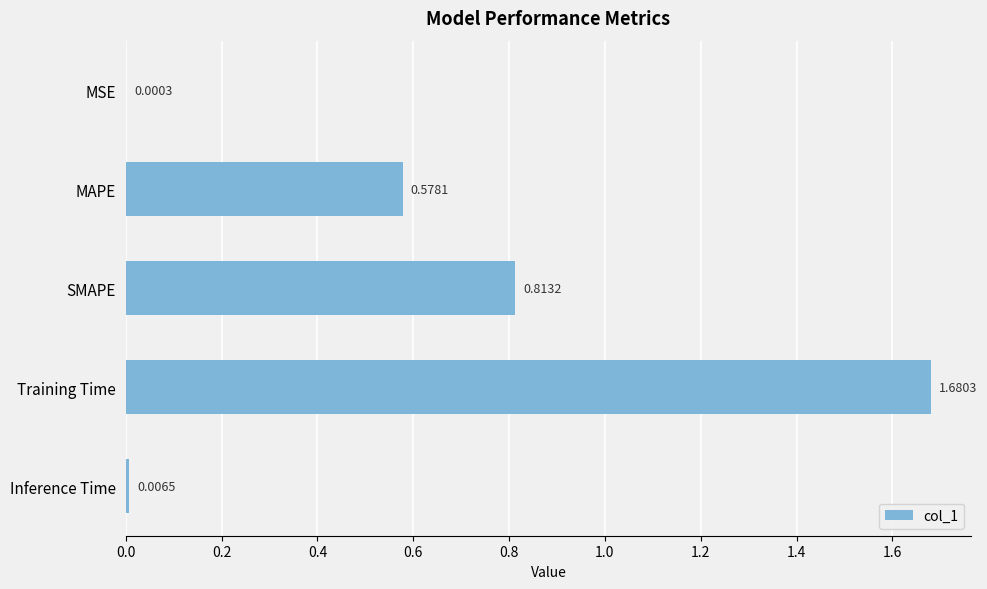

At which category does the chart reach its peak across all series?

Training Time